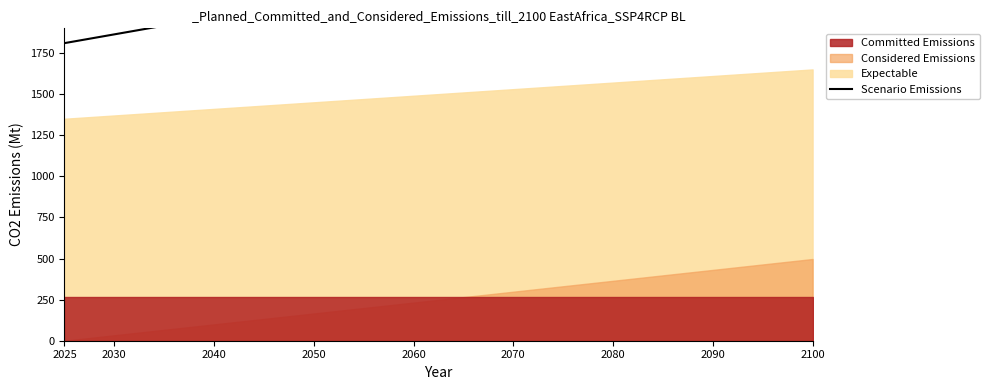

What is the maximum value shown in the chart?

2610.0